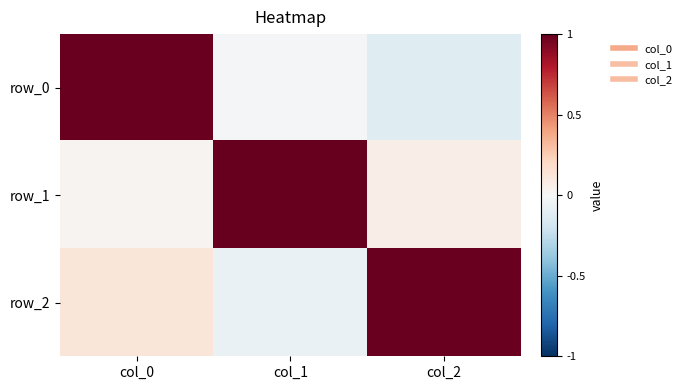

Is it true that row_0 equals -0.1 at col_2?

True